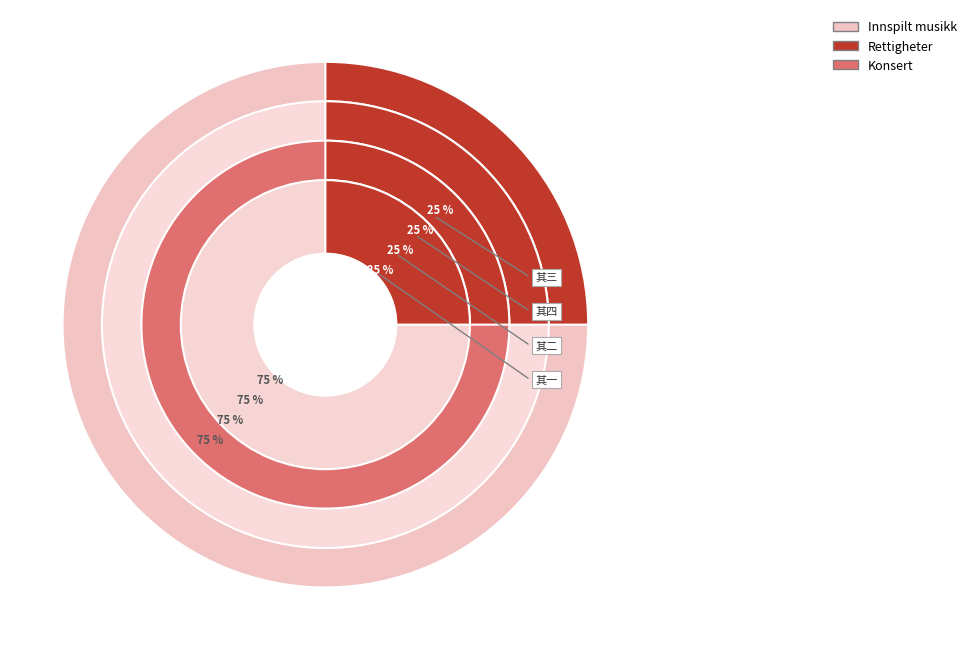

Is it true that 和赵周锡制干峡中韵四首 其四 is 37% of the pie?

False